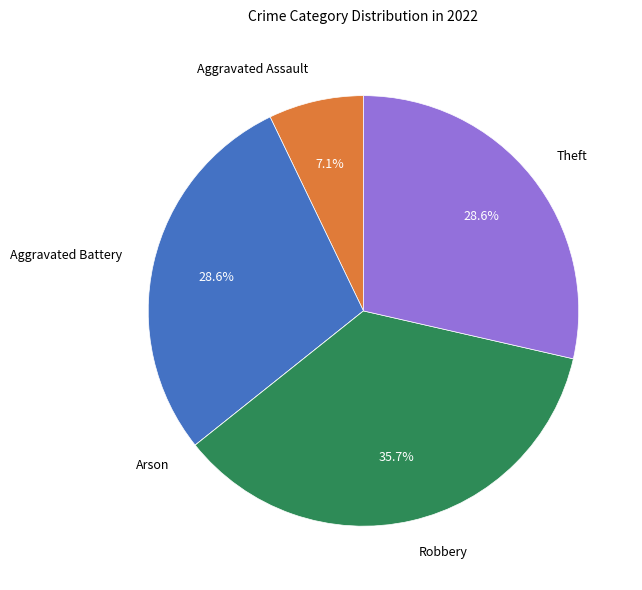

Which category has the biggest portion of the pie?

Robbery